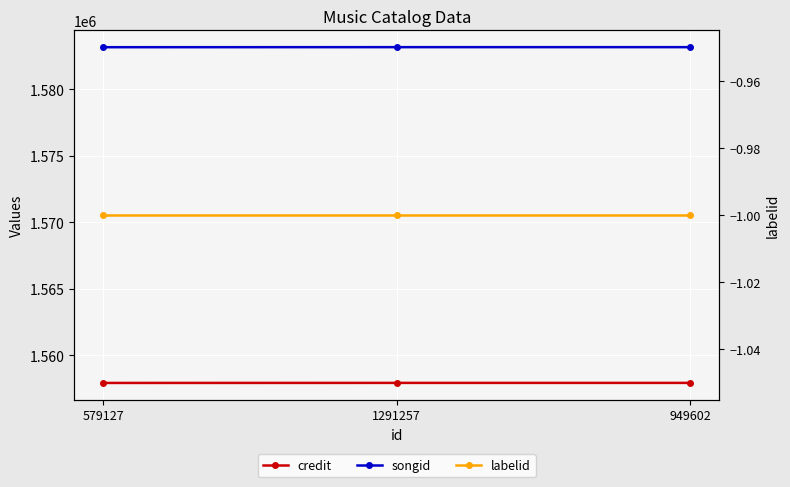

What position from the right is 949602?

1